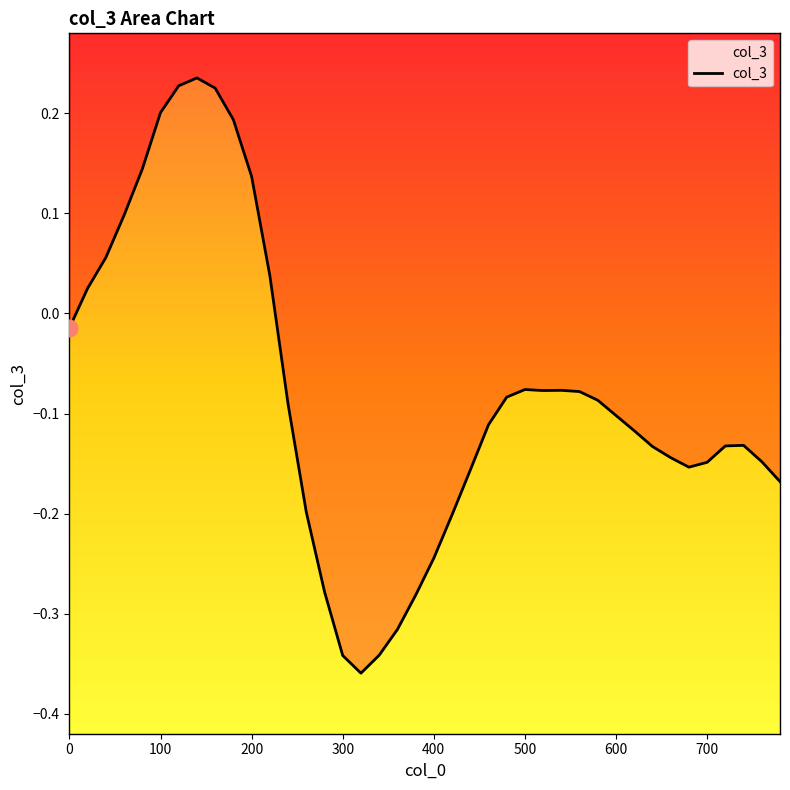

How many positive values are there?

11